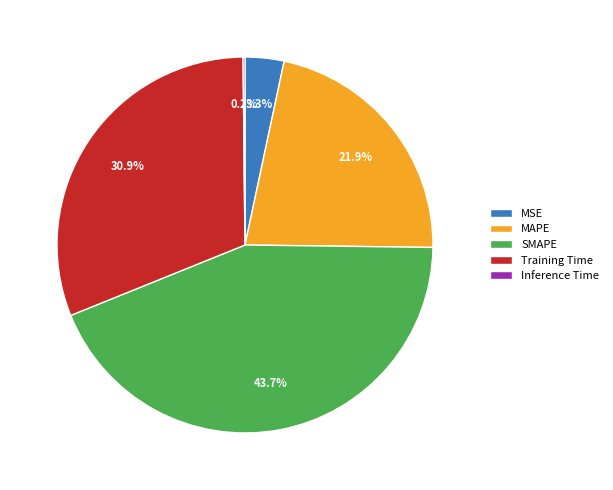

What is the largest slice in the pie chart?

SMAPE